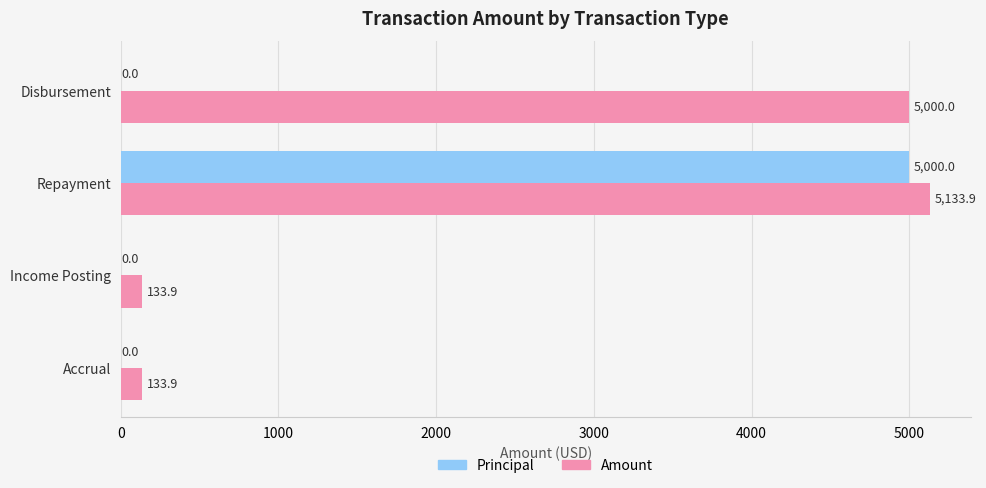

What is the sum of all Principal values?

5000.0